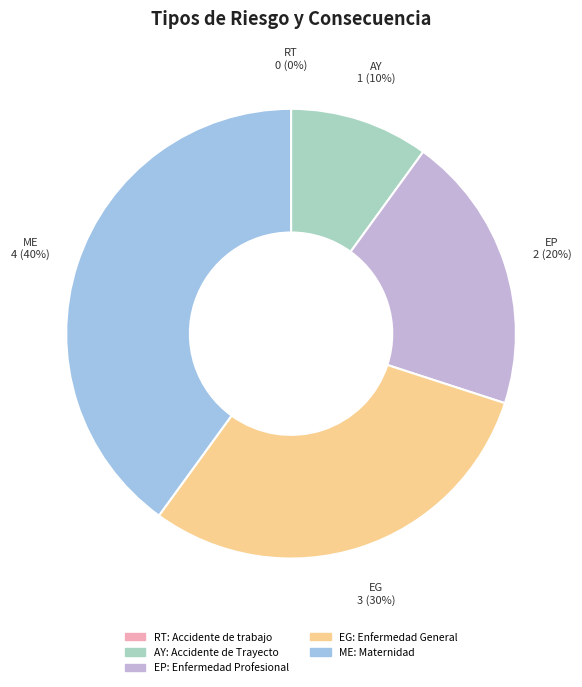

What percentage is the AY slice, to the nearest percent?

10%